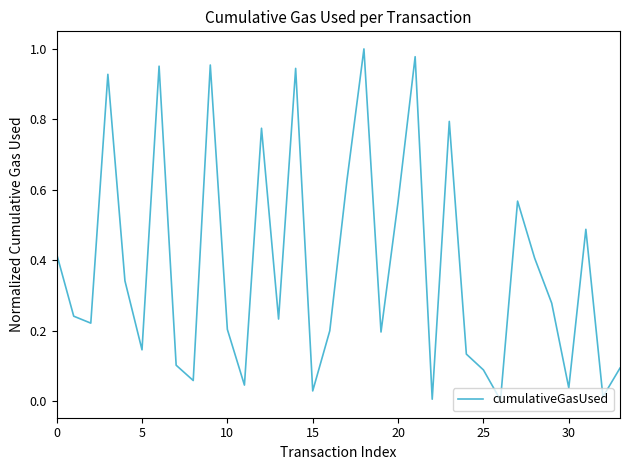

How many points are lower than both their immediate neighbors (excluding endpoints)?

11